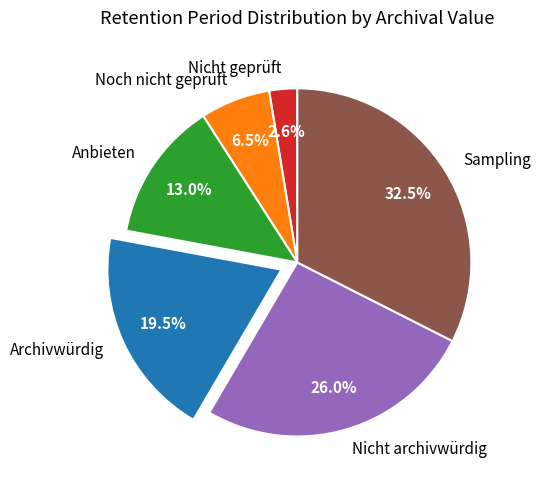

Rank the categories by value from highest to lowest.

Sampling, Nicht archivwürdig, Archivwürdig, Anbieten, Noch nicht geprüft, Nicht geprüft